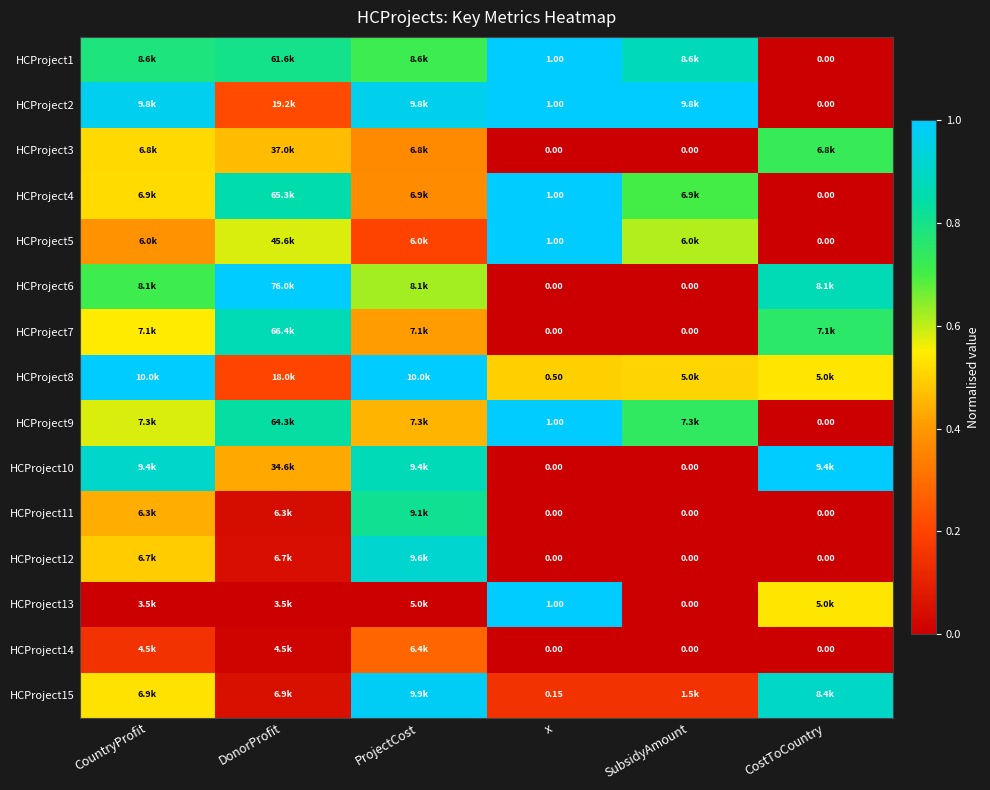

List the labels in order of HCProject3 value, largest first.

CostToCountry, CountryProfit, DonorProfit, ProjectCost, x, SubsidyAmount